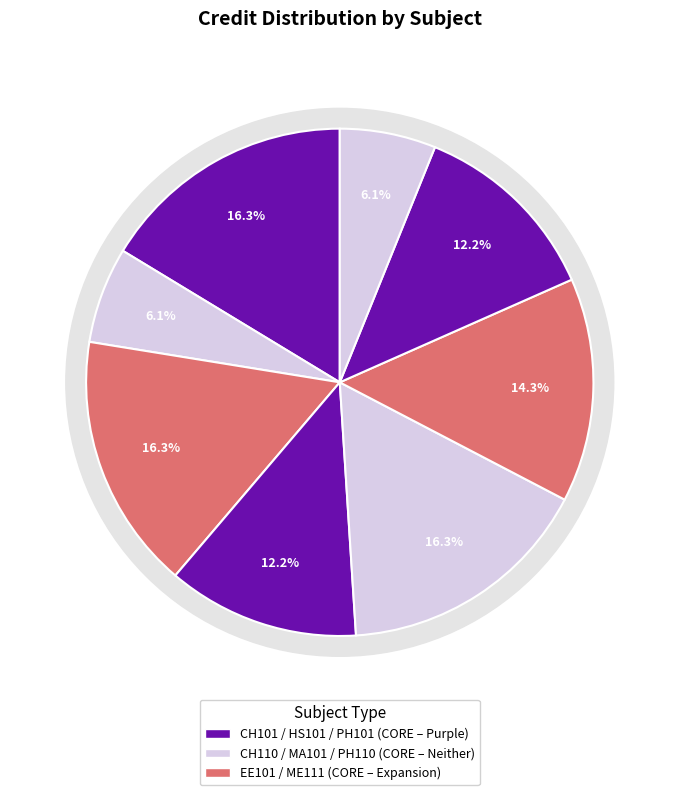

Is HS101 the majority of the pie?

No